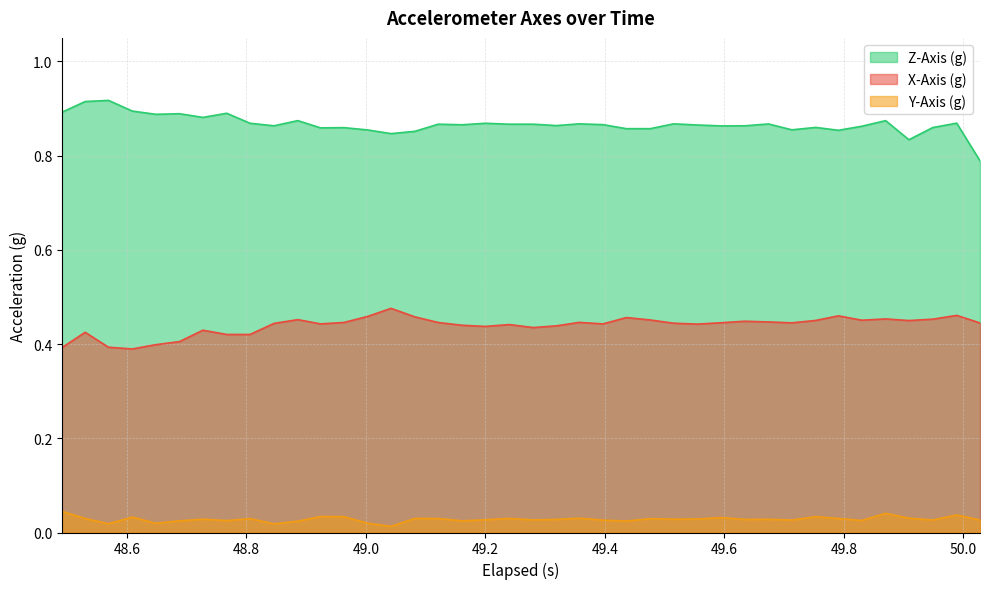

What is the value of the Z-Axis (g) point at the 26th from the left?

0.9